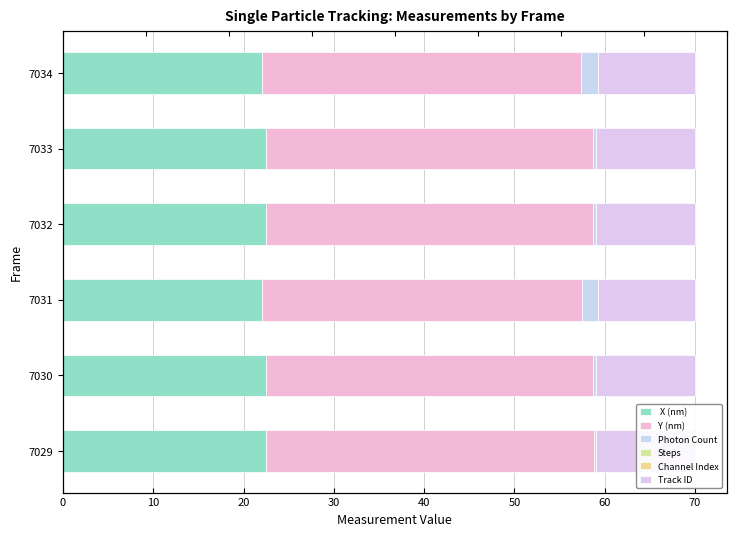

Reading left to right, extract all data points from this chart.

 X (nm): 22.5	22.5	22.0	22.5	22.5	22.0
Y (nm): 36.3	36.2	35.5	36.2	36.2	35.4
Photon Count: 0.2	0.4	1.7	0.3	0.3	1.9
Steps: 0.0	0.0	0.0	0.0	0.0	0.0
Channel Index: 0.0	0.0	0.0	0.0	0.0	0.0
Track ID: 11.0	11.0	10.7	11.0	11.0	10.7